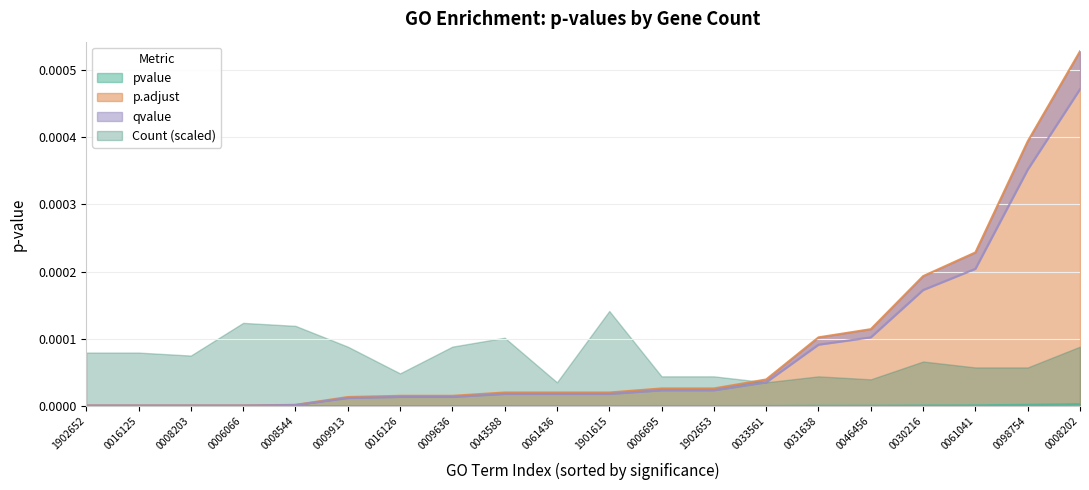

True or false: pvalue has a value of 0.0 at 1901615.

True